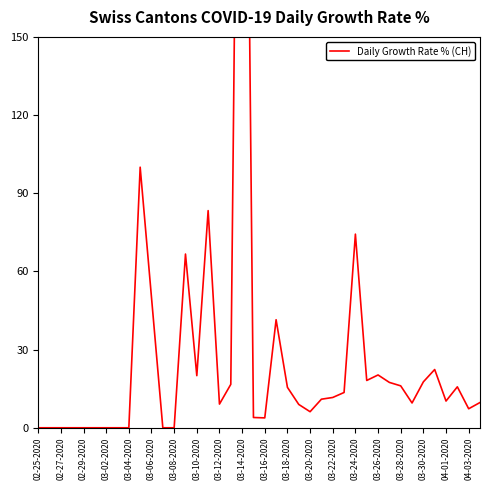

How many points are lower than both their immediate neighbors (excluding endpoints)?

8